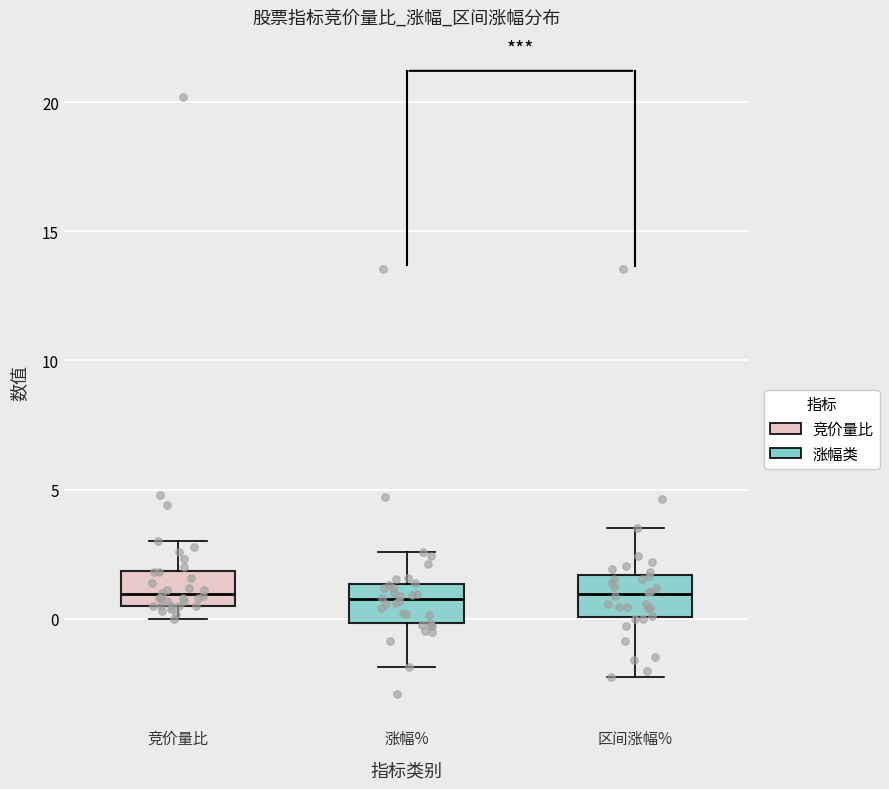

Reading left to right, transcribe this box plot: for each box, give where its median line is, the range the box spans, and where its two whiskers end, as read against the y-axis. The values are not printed on the chart, so give them approximately, as read against the axis.

竞价量比: median 1.0, box 0.5 to 2.0, whiskers 0.0 to 3.0
涨幅%: median 1.0, box 0.0 to 1.5, whiskers -2.0 to 2.5
区间涨幅%: median 1.0, box 0.0 to 1.5, whiskers -2.0 to 3.5